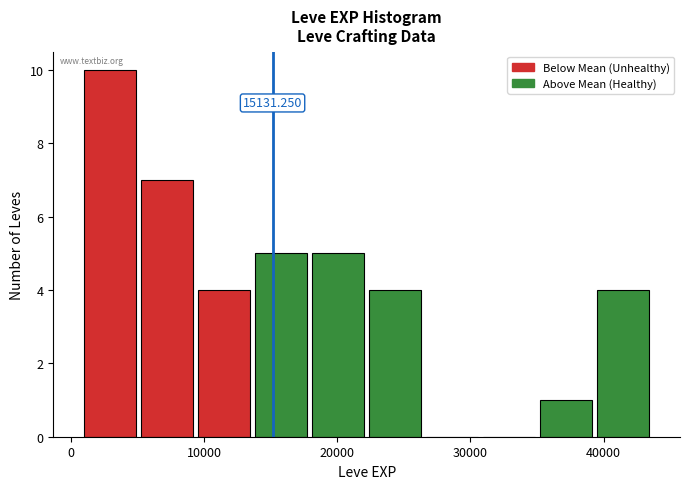

Which range on the x-axis has the tallest bar?

1000 to 5000